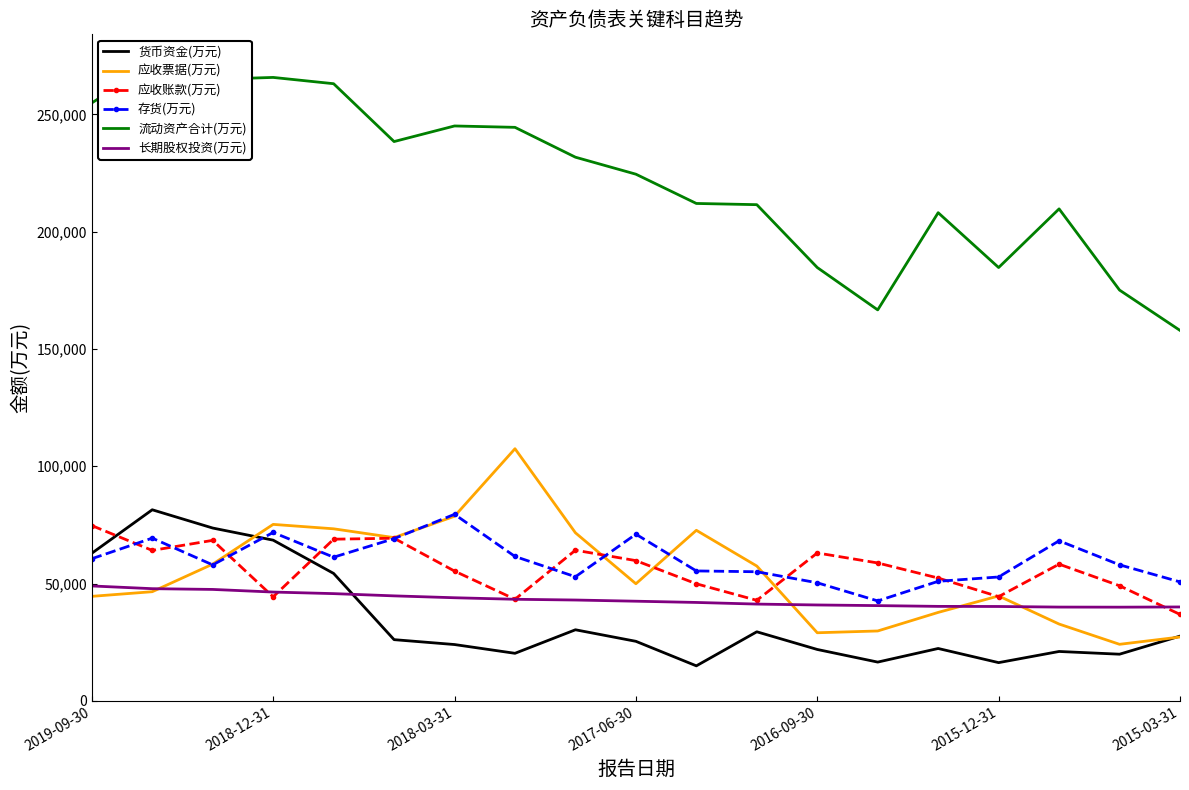

What is the highest value of the 存货(万元) series?

79499